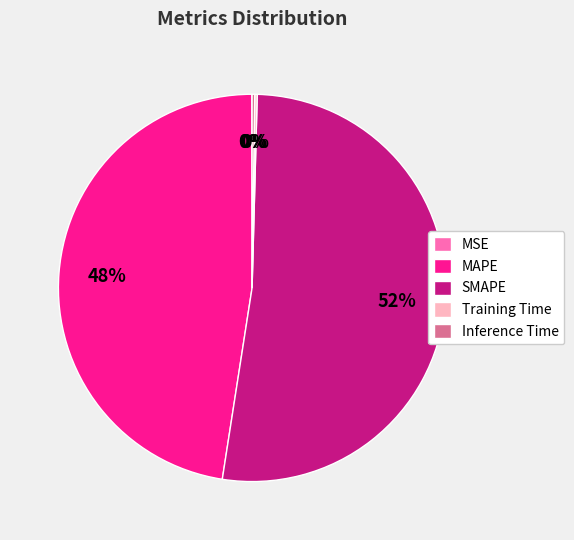

Is SMAPE the majority of the pie?

Yes